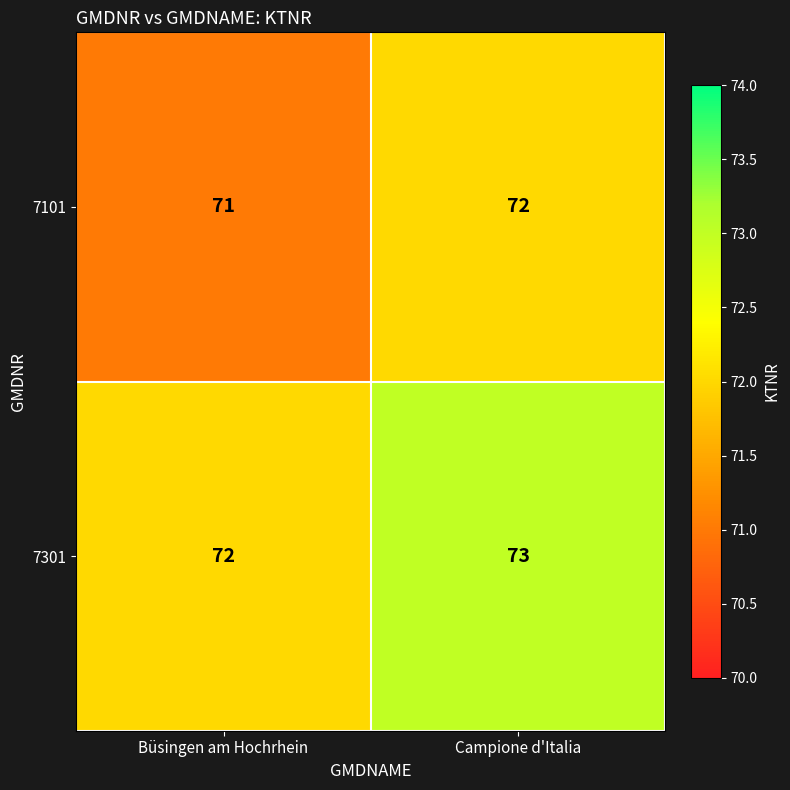

List the series in order of their peak value, highest first.

7301, 7101